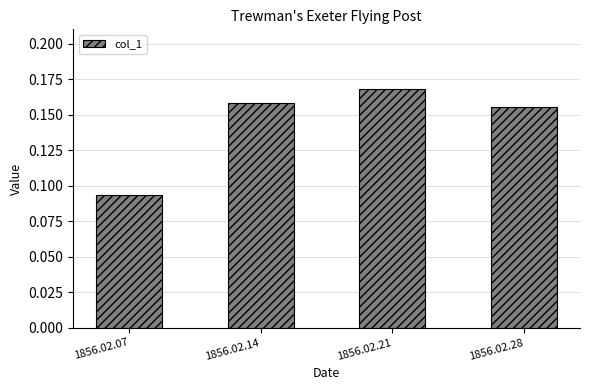

Which category has the highest value across all series?

1856.02.21